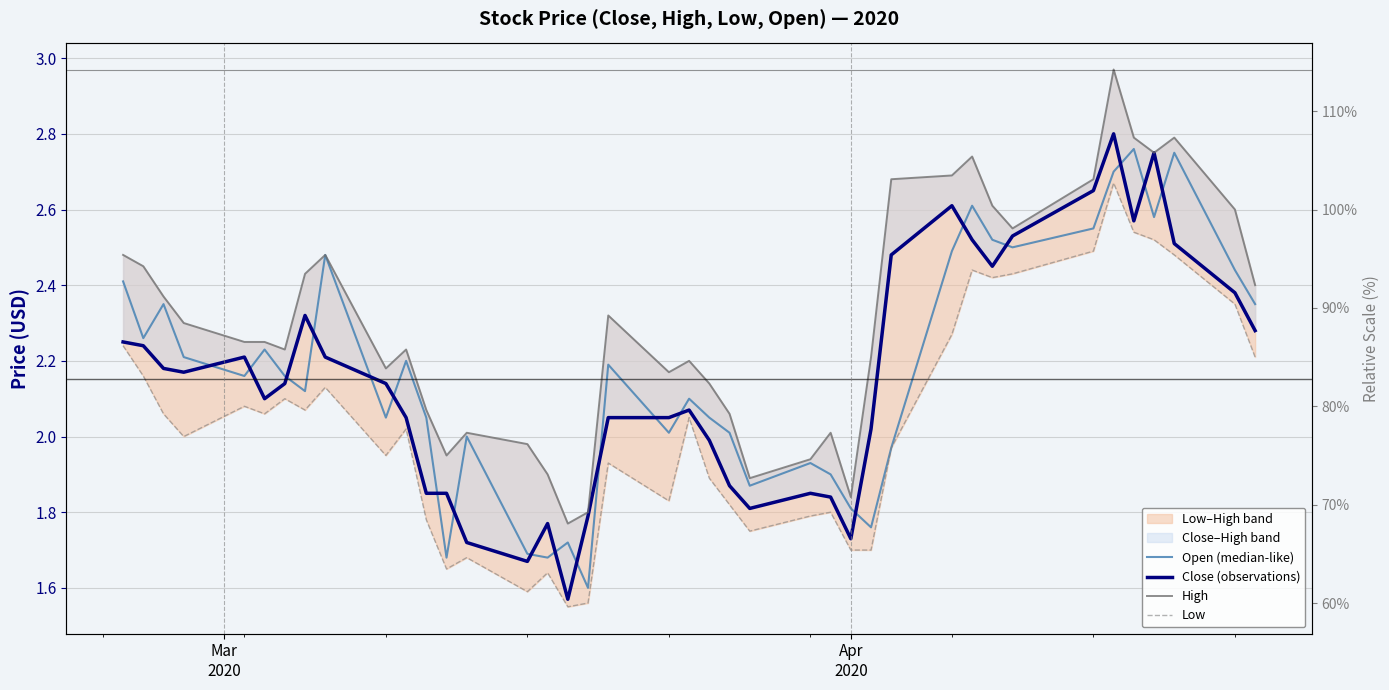

How many data points in High are above 2?

32